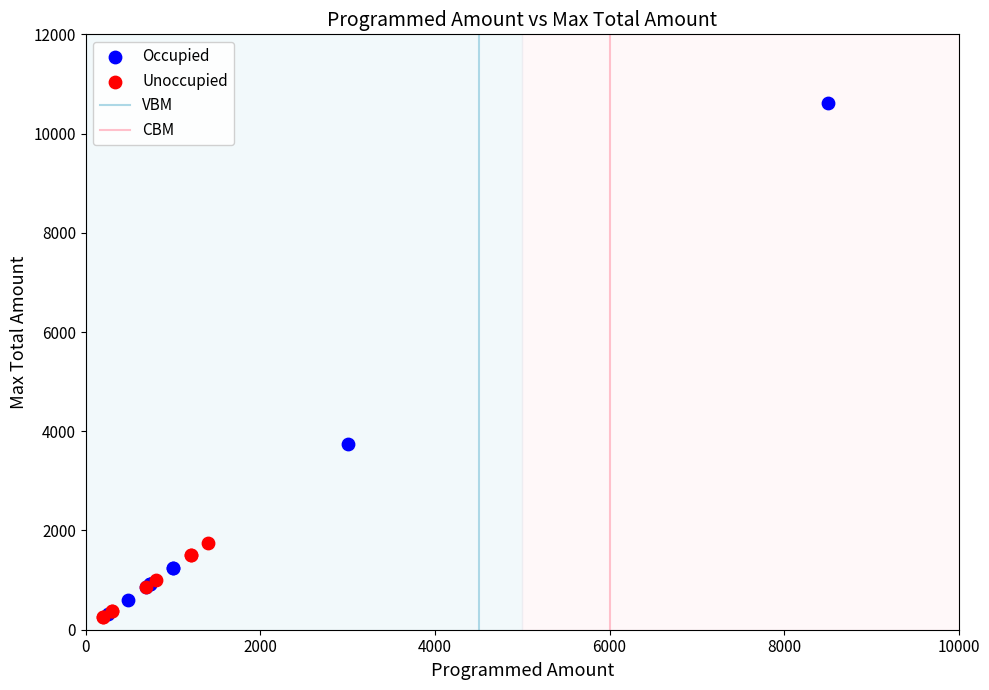

Which series contains the highest Y value?

Occupied